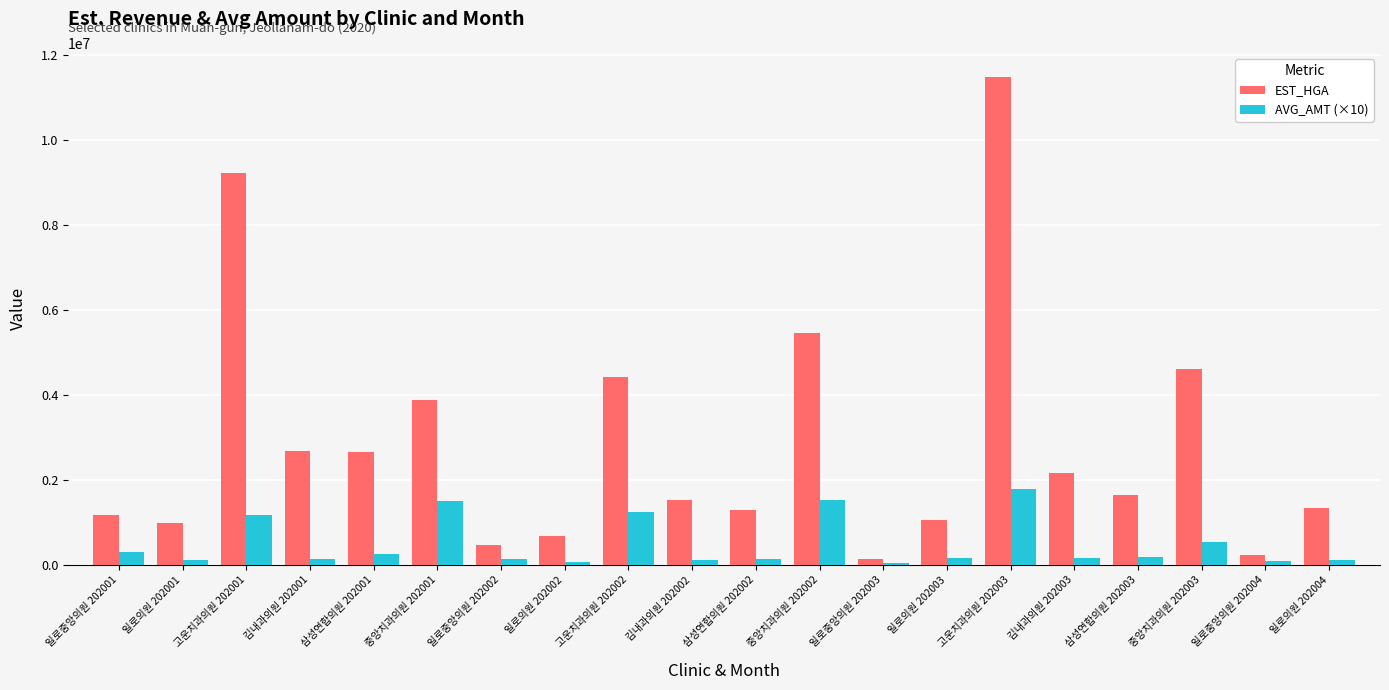

Which series has the widest spread of values?

EST_HGA